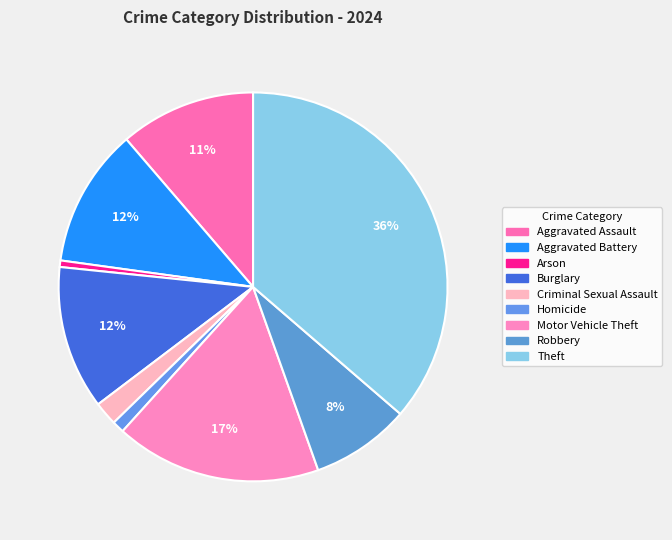

Which category has the biggest portion of the pie?

Theft